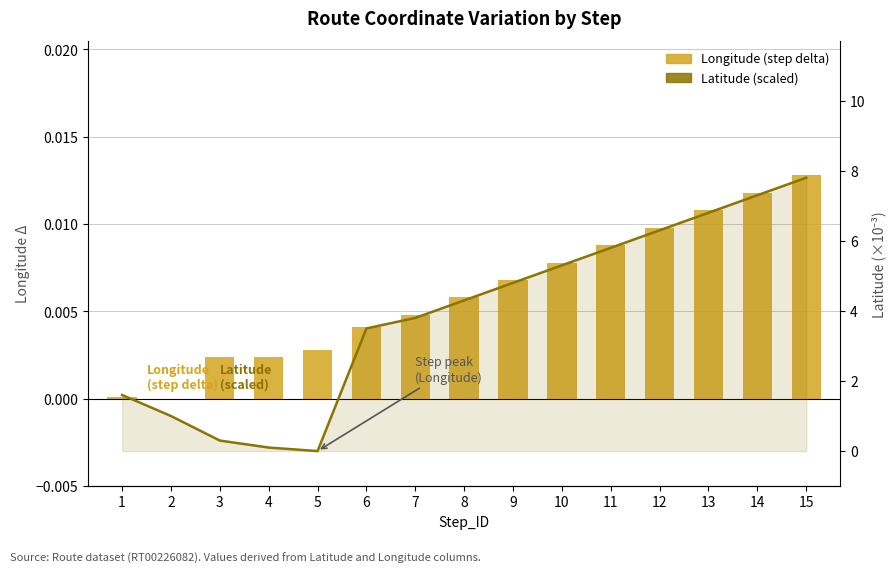

Rank the categories by Latitude (scaled) value from lowest to highest.

5, 4, 3, 2, 1, 6, 7, 8, 9, 10, 11, 12, 13, 14, 15